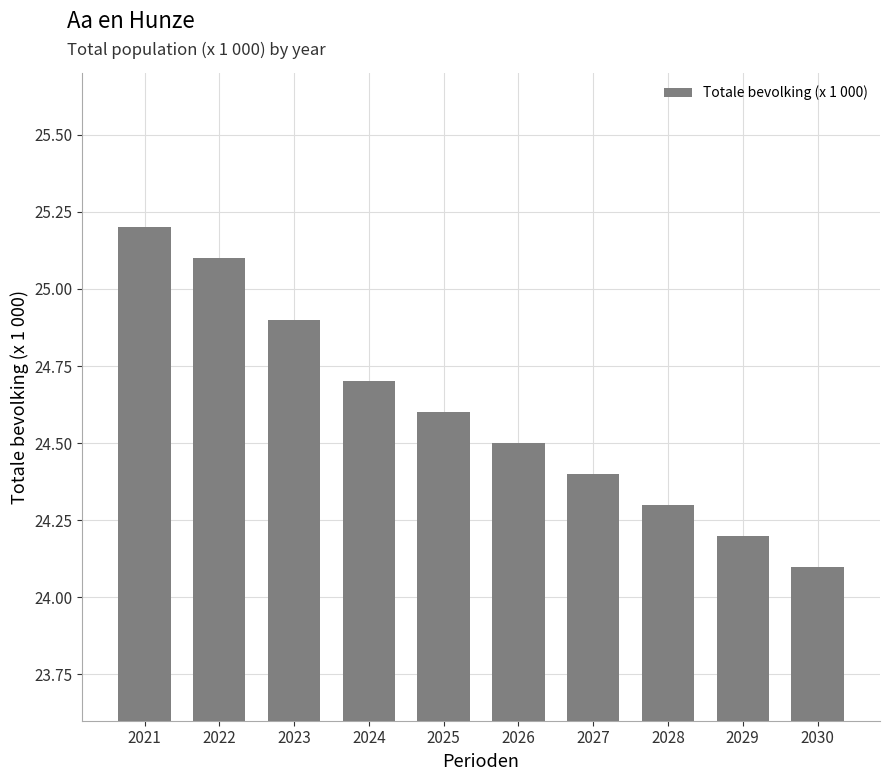

The chart shows a value of 10.1 at 2027. True or false?

False